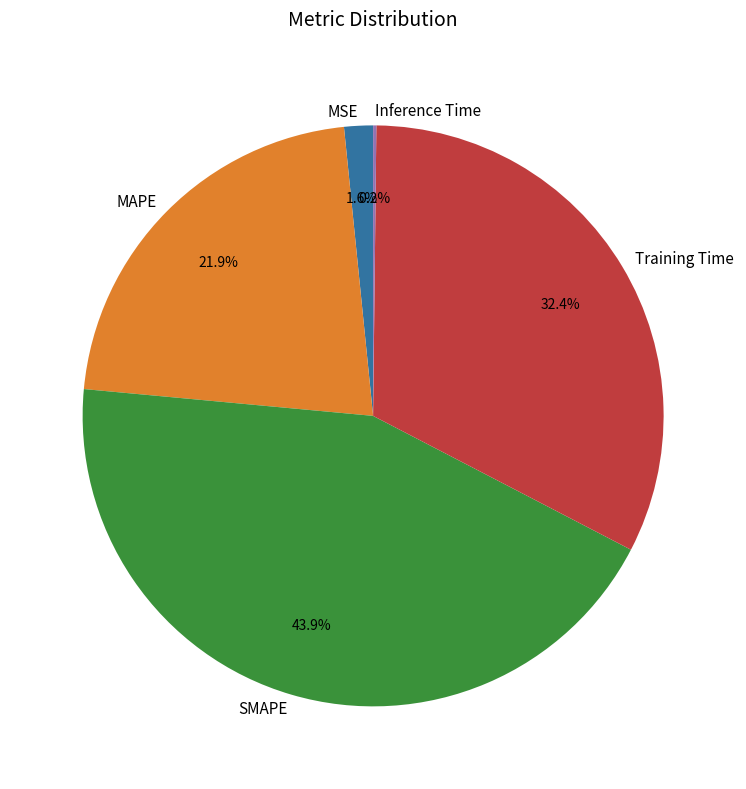

Does any single category account for the majority?

No